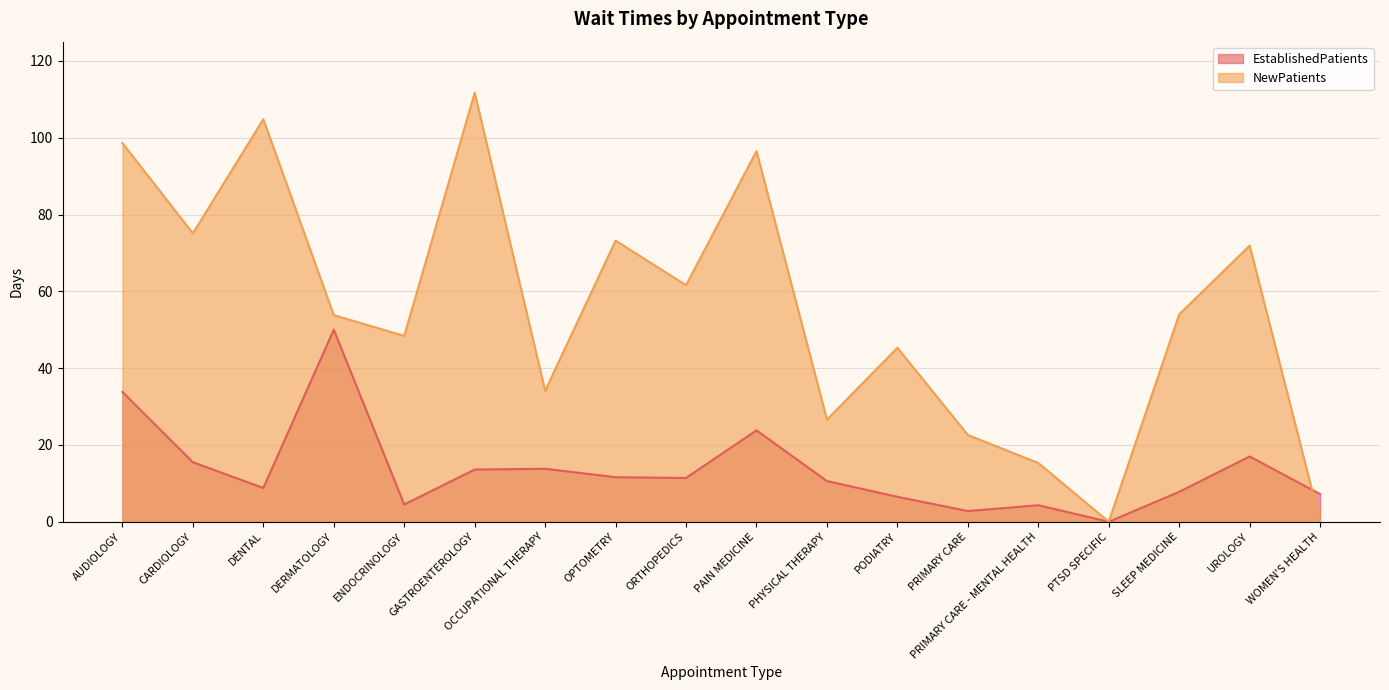

How many positive values does the EstablishedPatients series have?

17